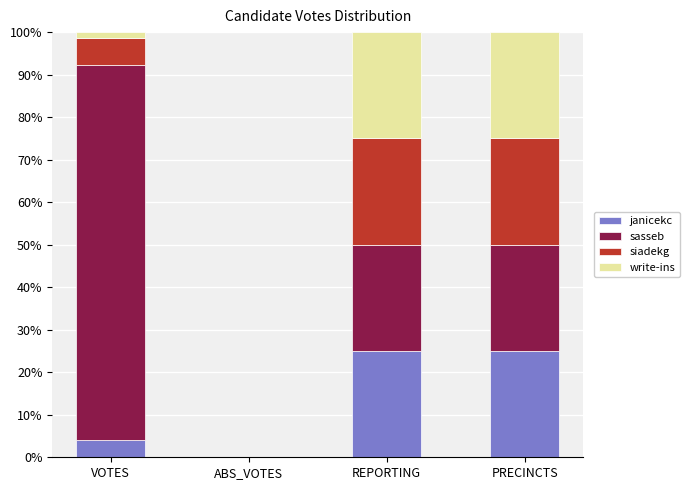

What is the total value across all series at REPORTING?

100.0